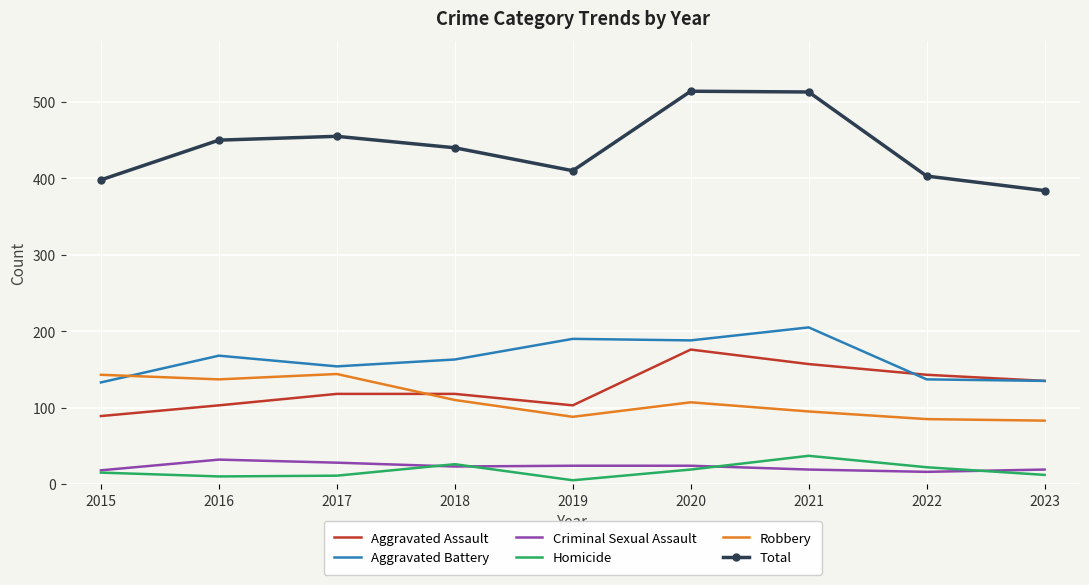

Which series has the widest spread of values?

Total